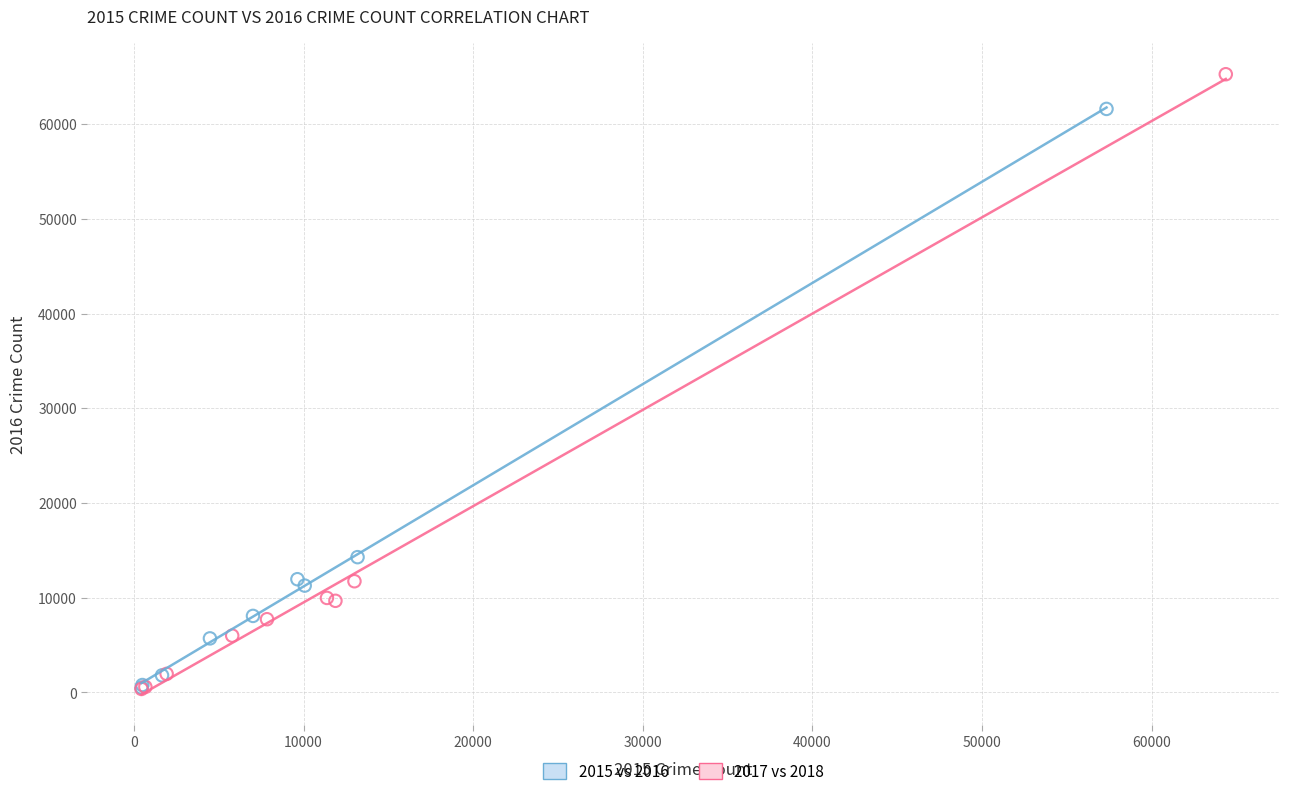

Which series has the largest Y range (max minus min)?

2017 vs 2018